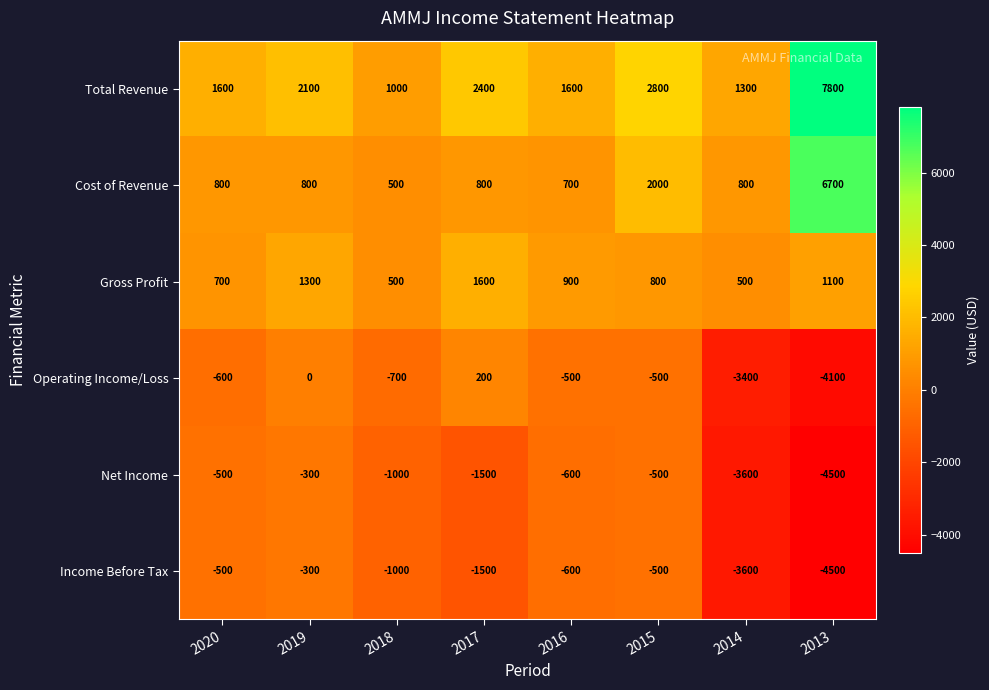

At which label does Gross Profit first exceed 900?

2019